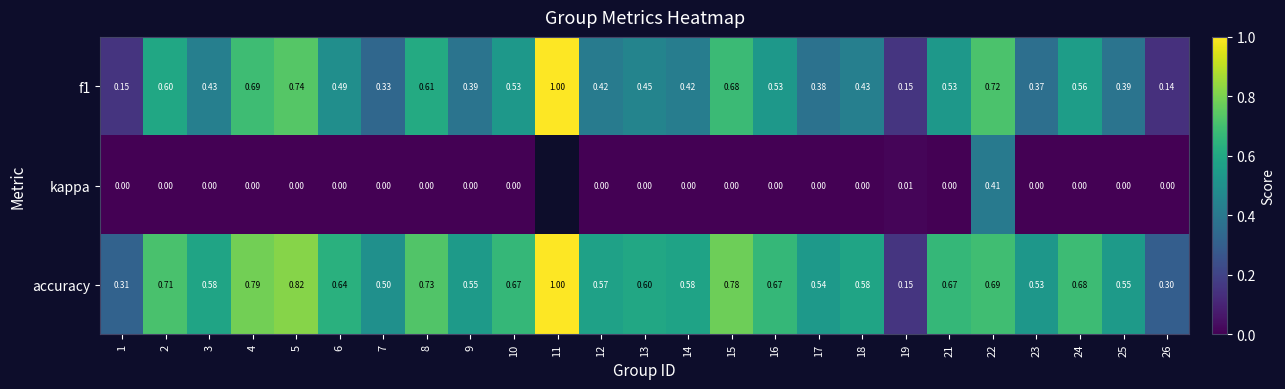

Between 19 and 24, which series saw the biggest shift?

accuracy